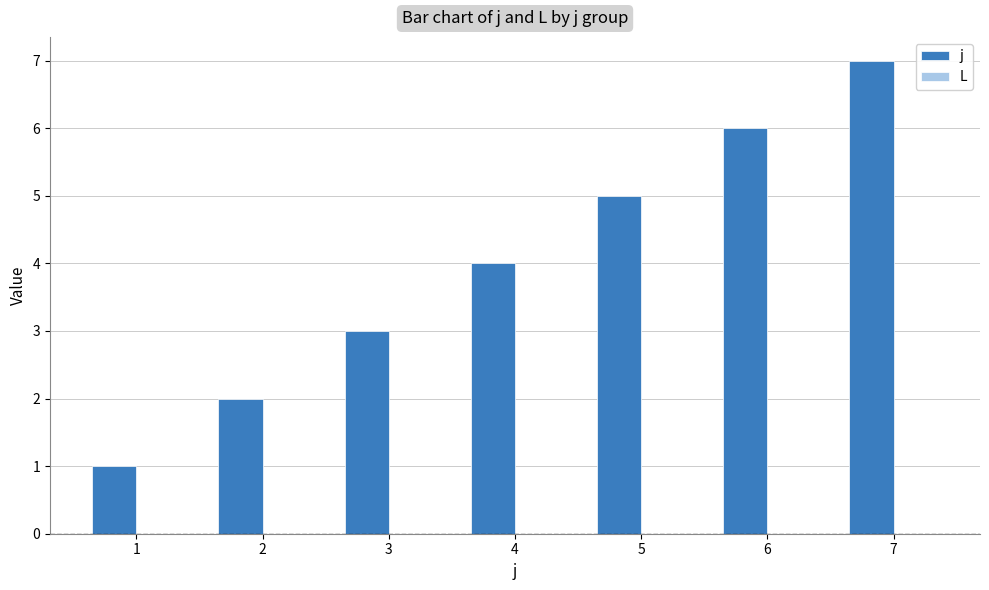

List the labels in order of value, smallest first.

1, 2, 3, 4, 5, 6, 7